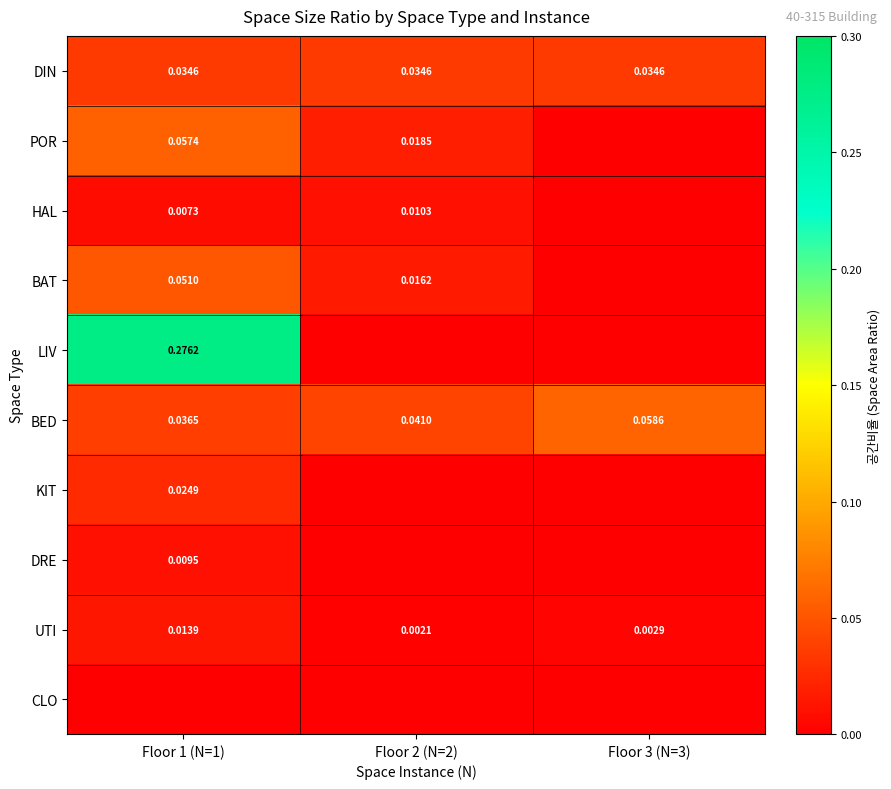

Is it true that LIV equals 0.4 at Floor 1 (N=1)?

False